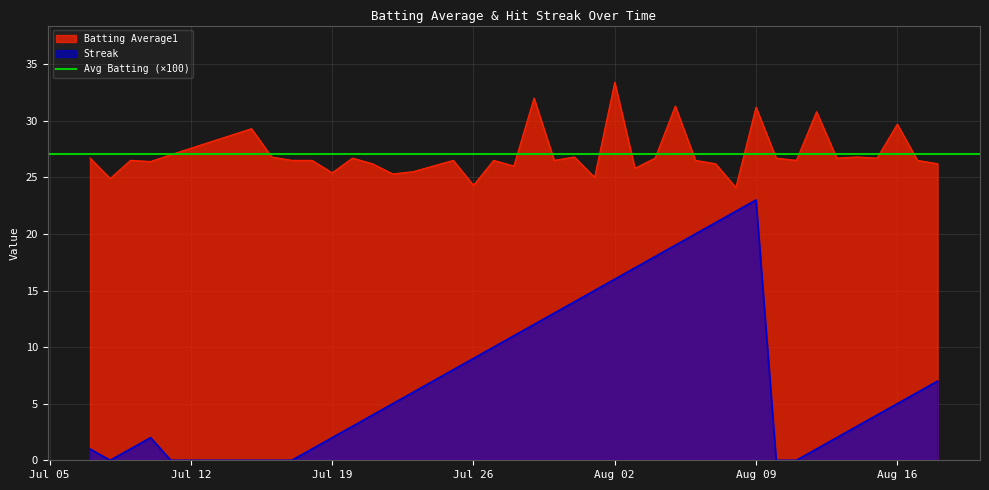

How many data points in Streak are above 6?

18